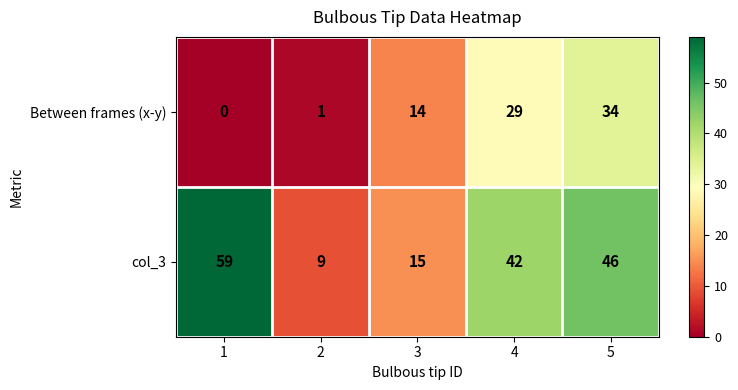

At 1, list the series in order from smallest to largest.

Between frames (x-y), col_3